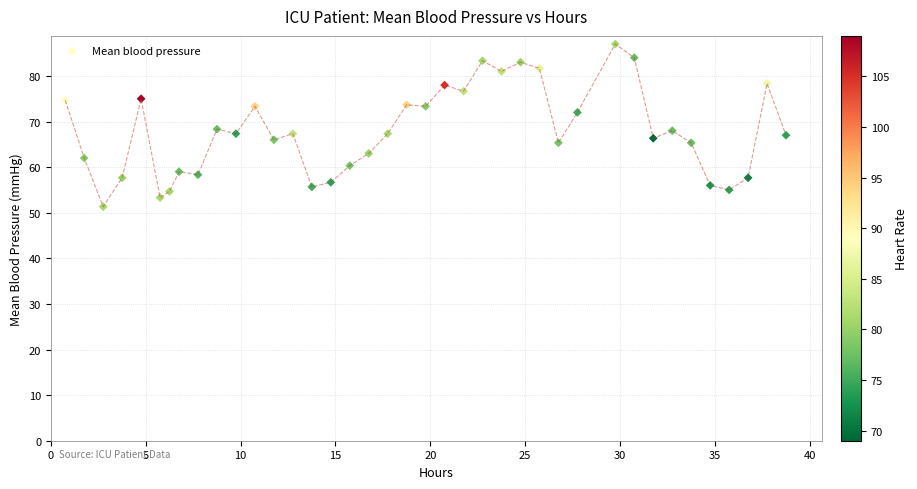

What is the range of Y values (max minus min)?

35.7